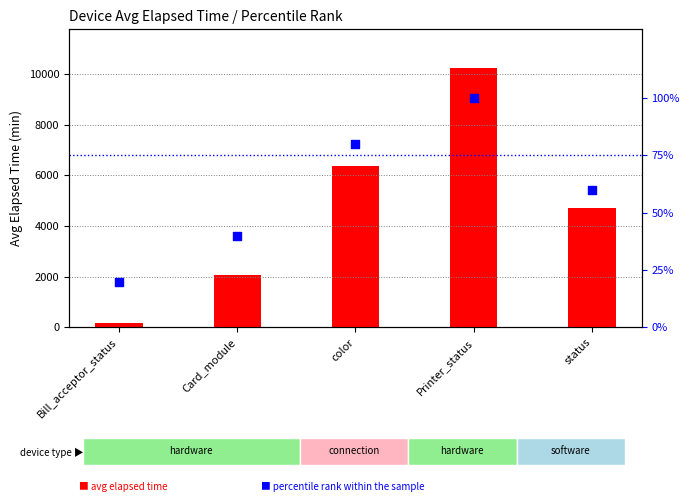

Between status and Card_module, which is larger?

status